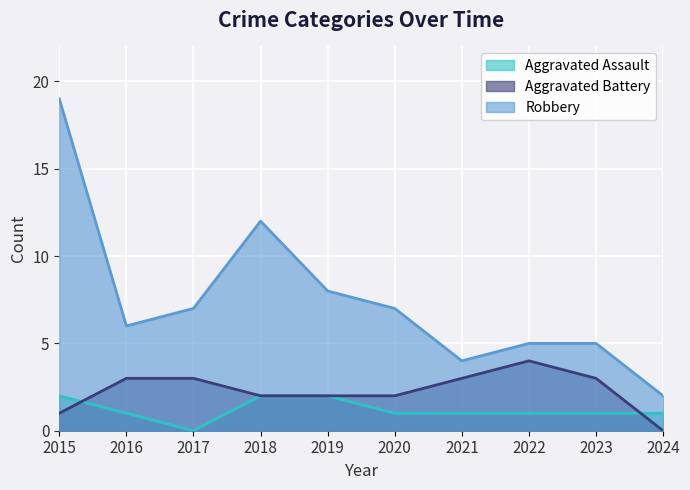

True or false: Robbery and Aggravated Battery cross at least once.

False